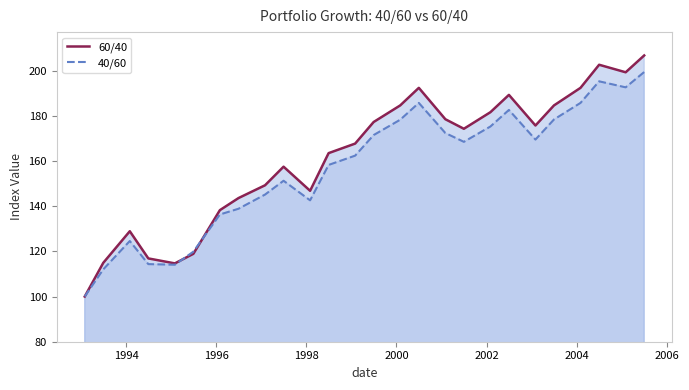

Which series has the largest range (max minus min)?

60/40